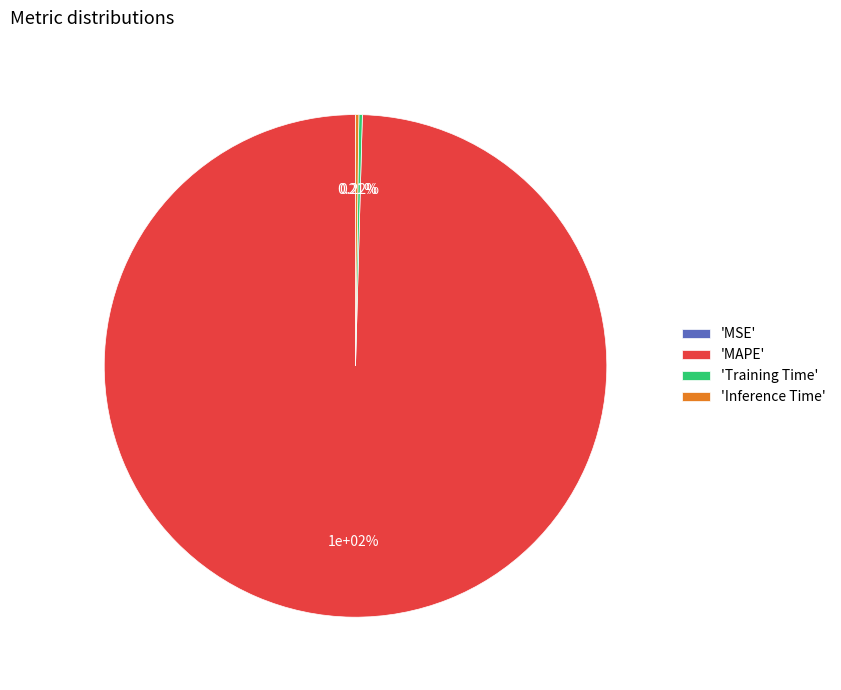

Rank the categories by value from lowest to highest.

MSE, Inference Time, Training Time, MAPE